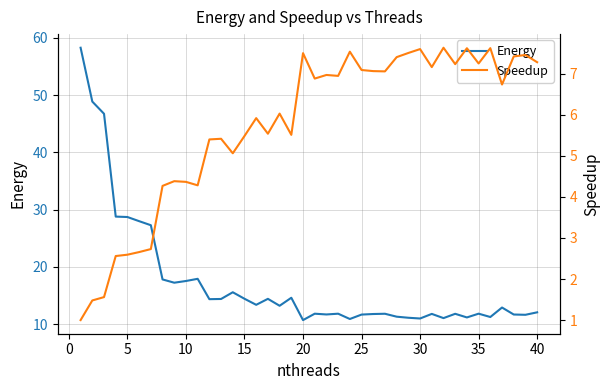

What is the maximum value for Energy?

58.3